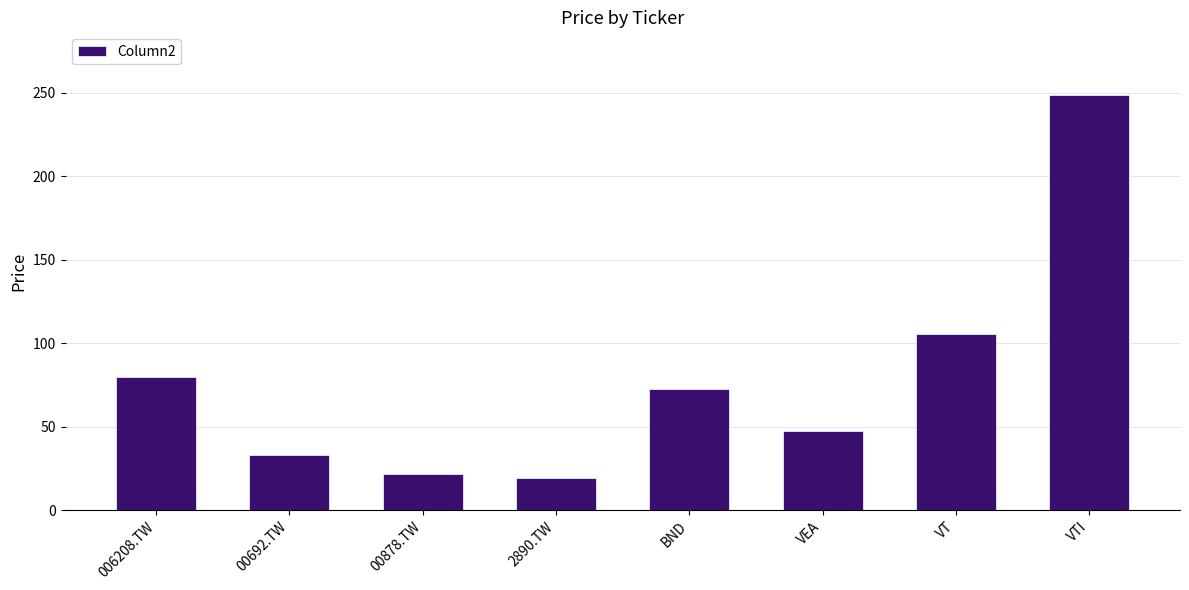

What is the maximum value shown in the chart?

248.9